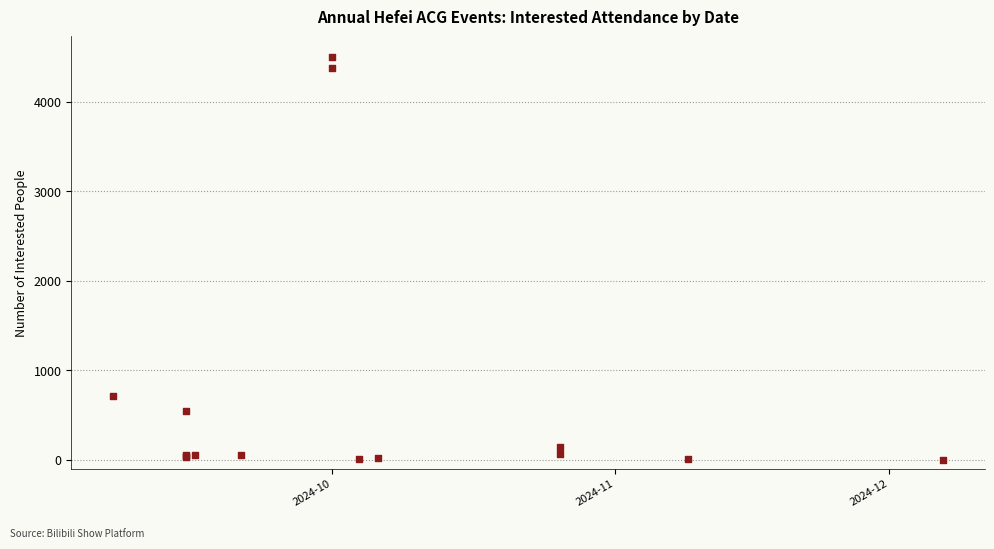

What Y value in the scatter plot is closest to 2254?

706